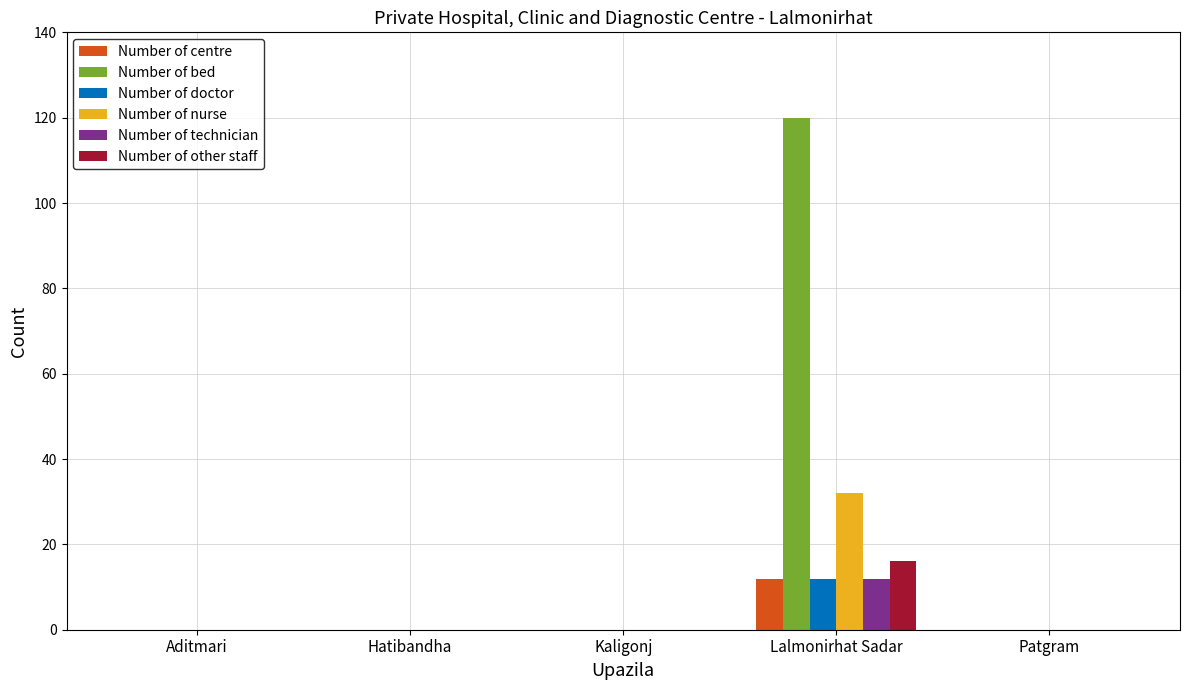

Which series changed the most between Kaligonj and Lalmonirhat Sadar?

Number of bed